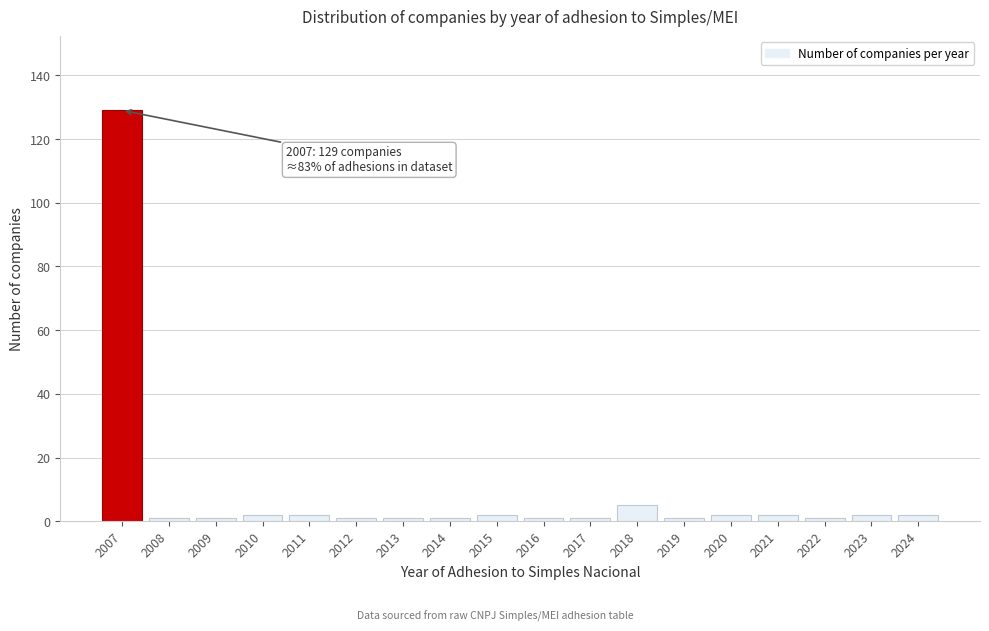

Reading left to right, extract all data points from this chart.

2007=129	2008=1	2009=1	2010=2	2011=2	2012=1	2013=1	2014=1	2015=2	2016=1	2017=1	2018=5	2019=1	2020=2	2021=2	2022=1	2023=2	2024=2